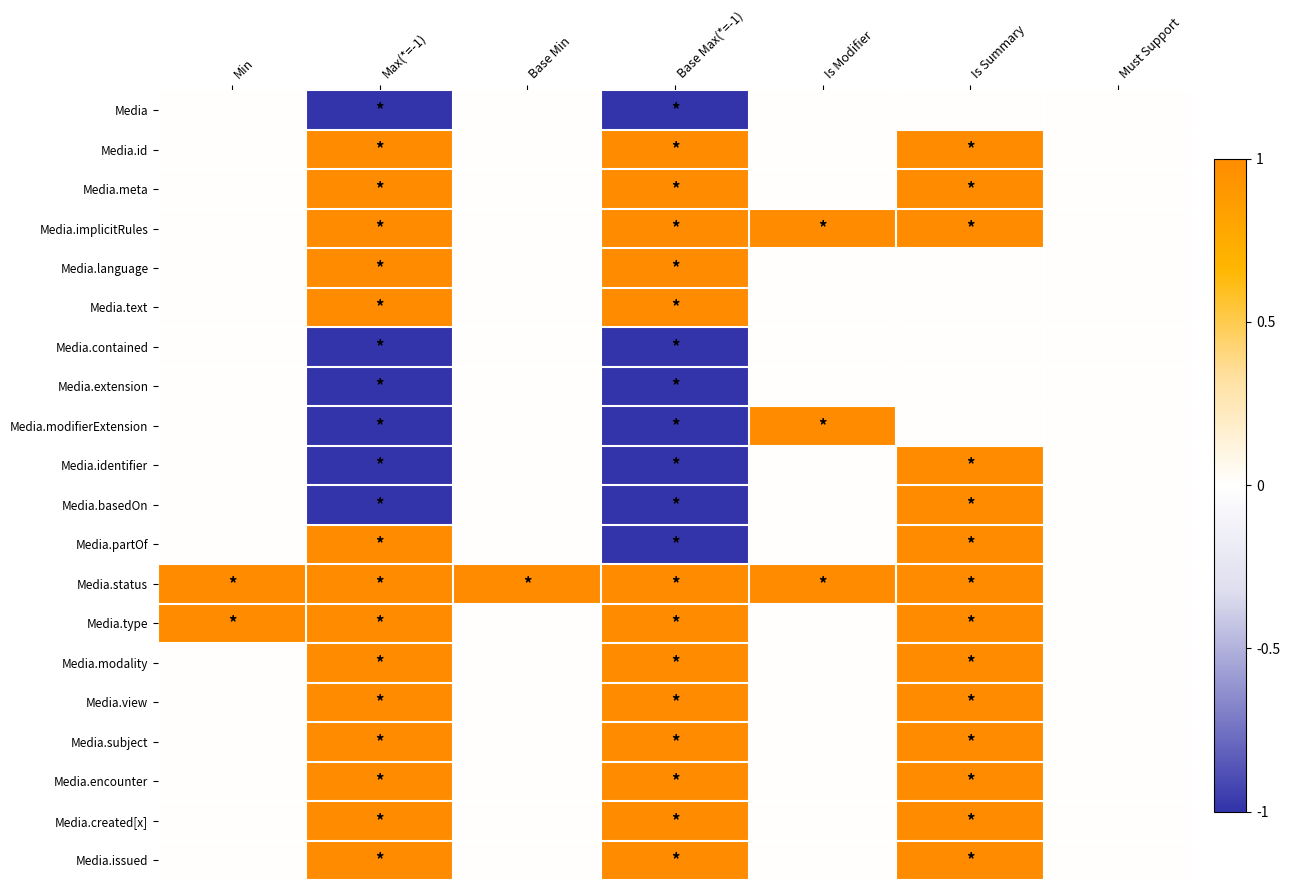

Which label corresponds to the smallest value in the chart?

Max(*=-1)